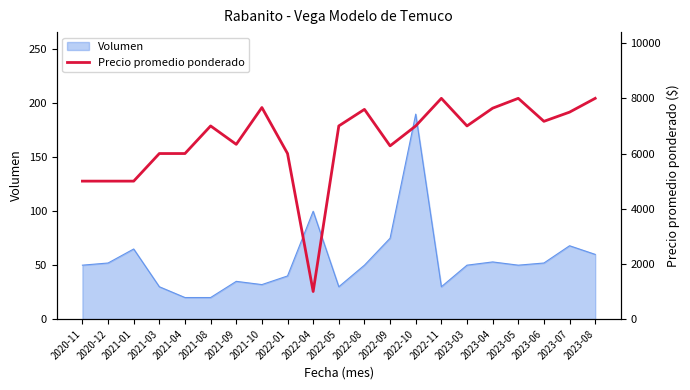

Read the value at 2020-11, to the nearest 50.

5000